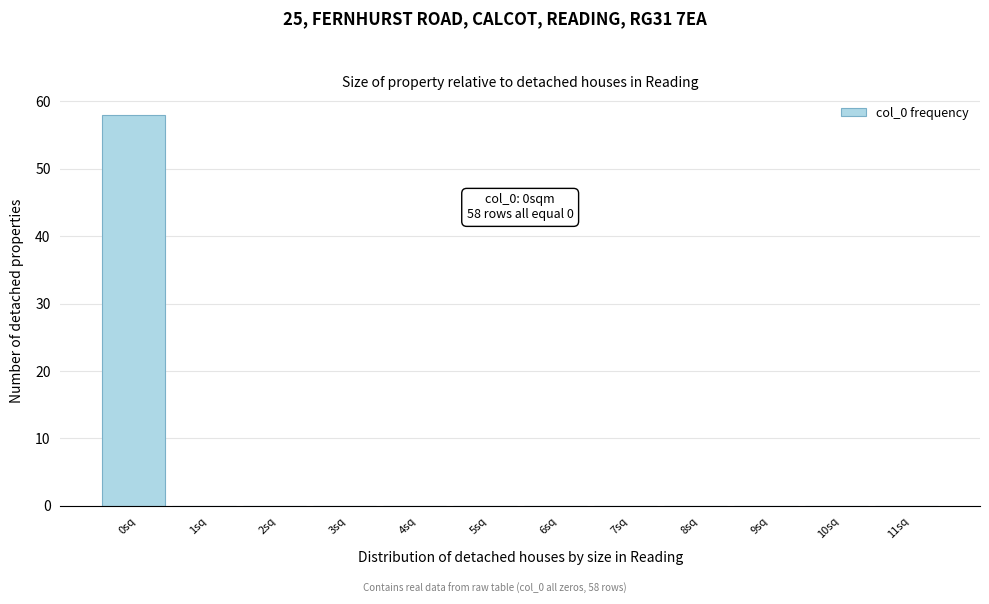

Reading left to right, extract all data points from this chart.

0sq=58	1sq=0	2sq=0	3sq=0	4sq=0	5sq=0	6sq=0	7sq=0	8sq=0	9sq=0	10sq=0	11sq=0